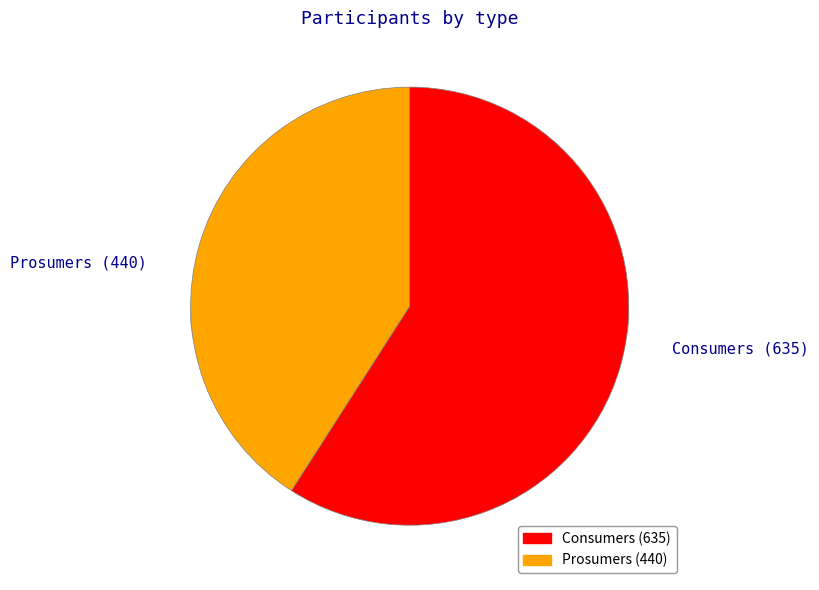

Does Prosumers account for over 50% of the chart?

No